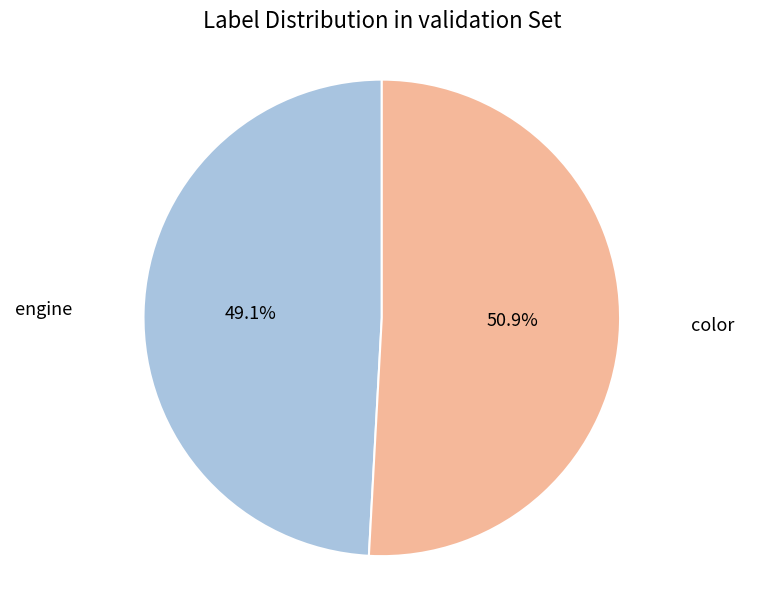

Is there any slice that represents more than half of the pie?

Yes